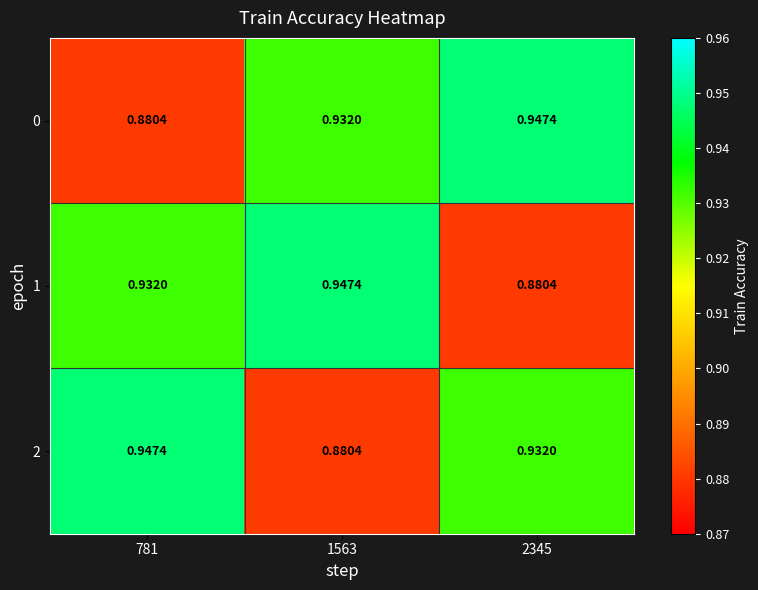

Is the value of 0 at 1563 greater than the value of 1 at 2345?

Yes